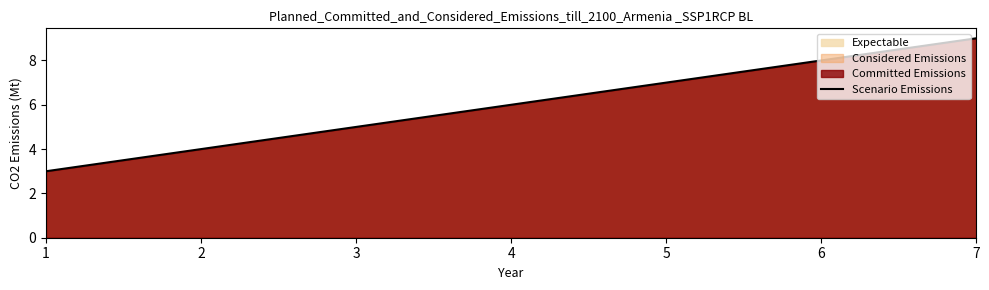

Which has a higher value, 4 or 7?

7